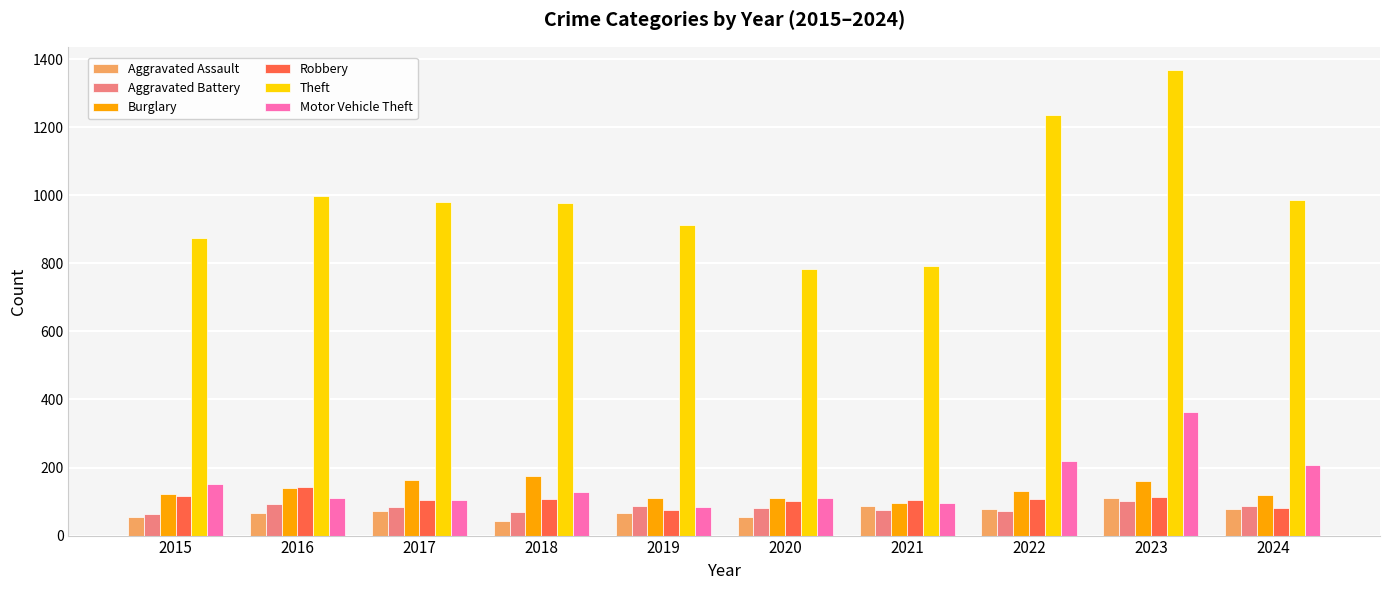

At which category is the sum across all series the highest?

2023